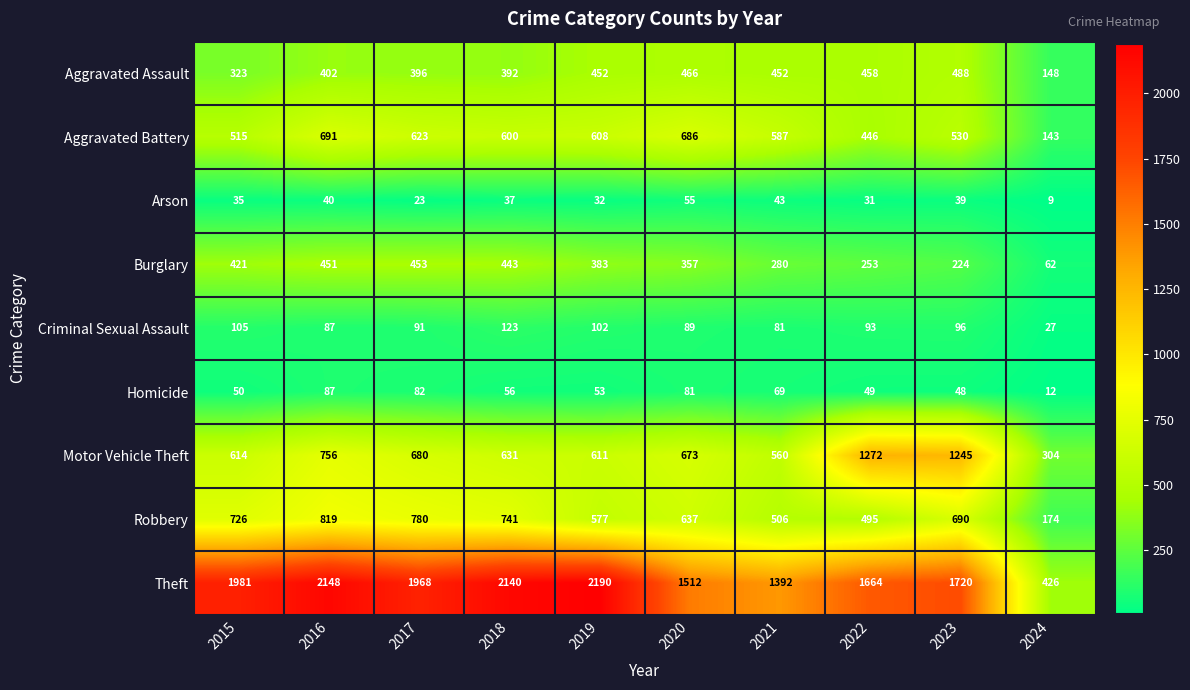

What value does the Robbery series have at 2018?

741